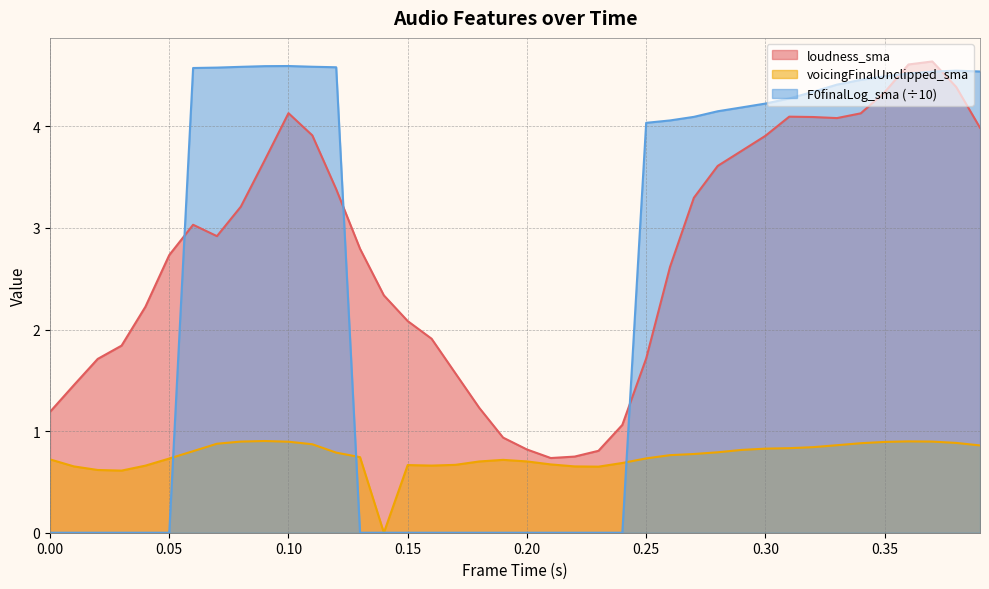

What is the sum of the loudness_sma values at 0.33 and 0.17?

5.7